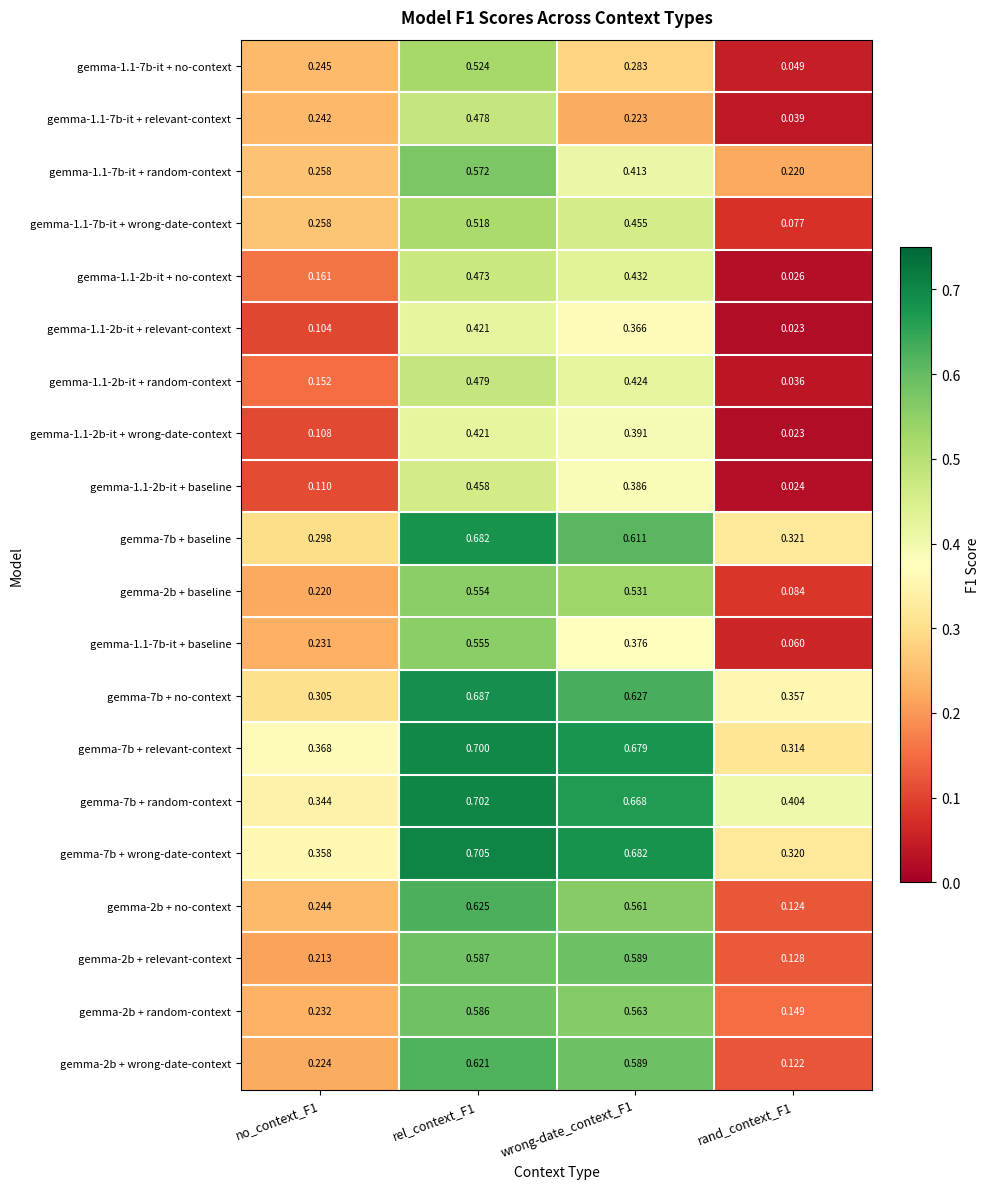

How many data points does each series have?

4